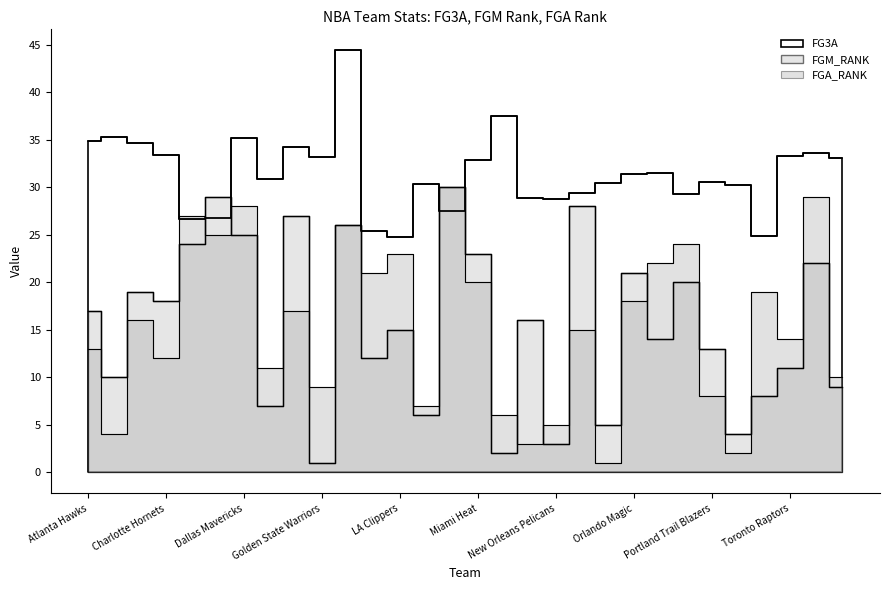

What is the total value across all series at Milwaukee Bucks?

45.5